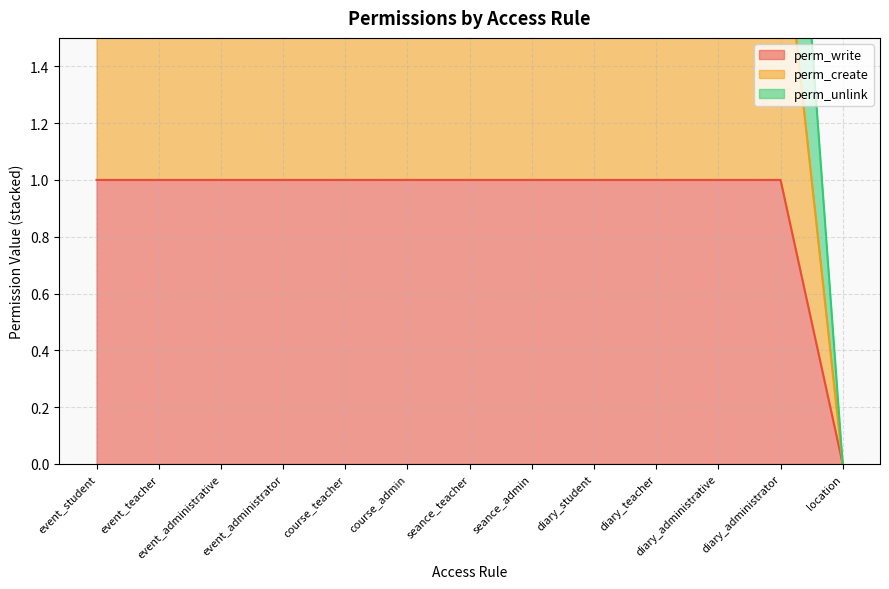

Does the chart display data point markers on the line(s)?

No